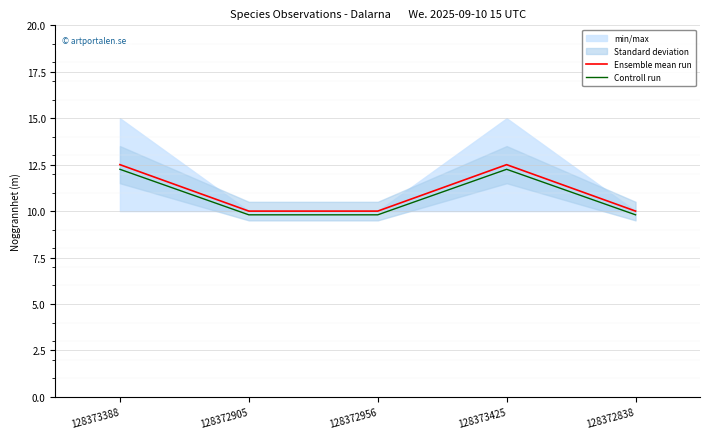

True or false: Controll run has more than 0 points higher than both neighbors.

True